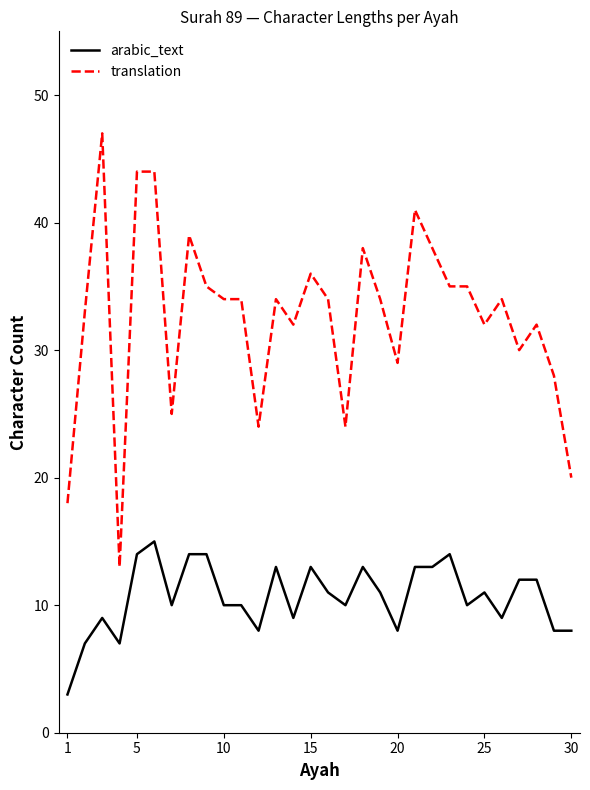

Which series has the largest total across all categories?

translation